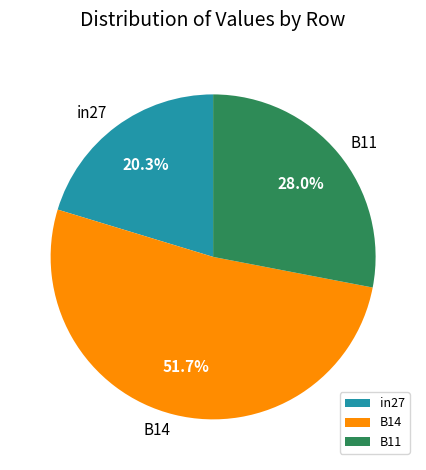

What is the smallest slice in the pie chart?

in27